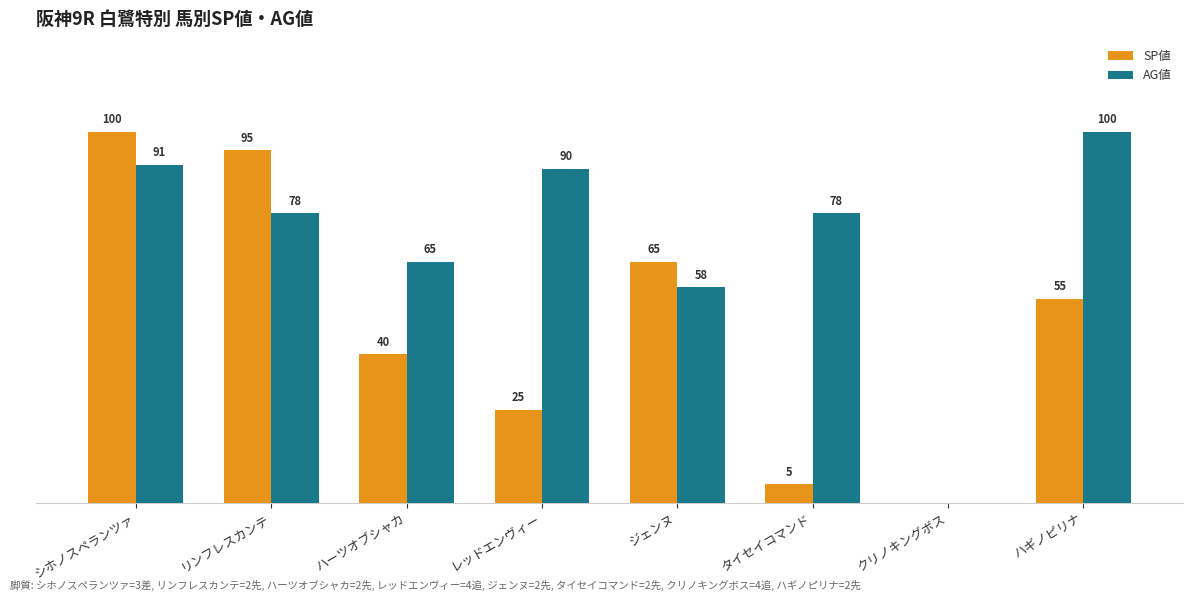

Which series has the largest total across all categories?

AG値